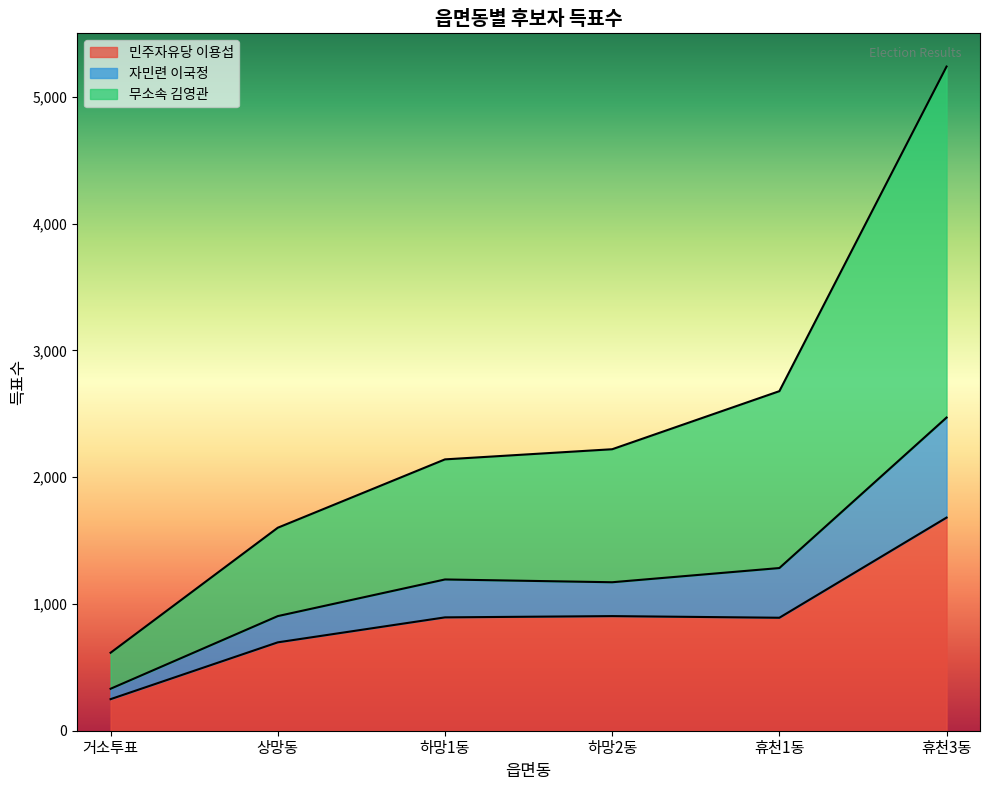

Does the chart display data point markers on the line(s)?

No